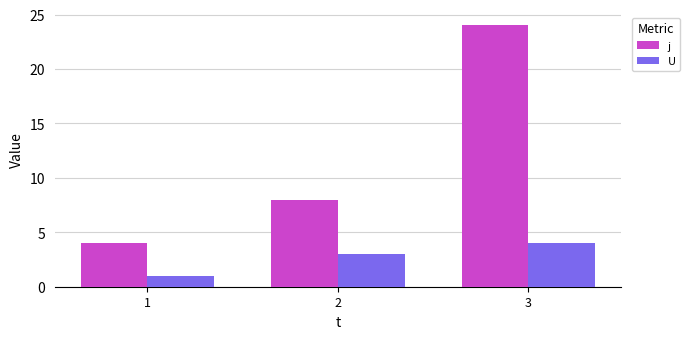

Reading left to right, what are all the values shown in this chart?

j: 1=4	2=8	3=24
U: 1=1	2=3	3=4